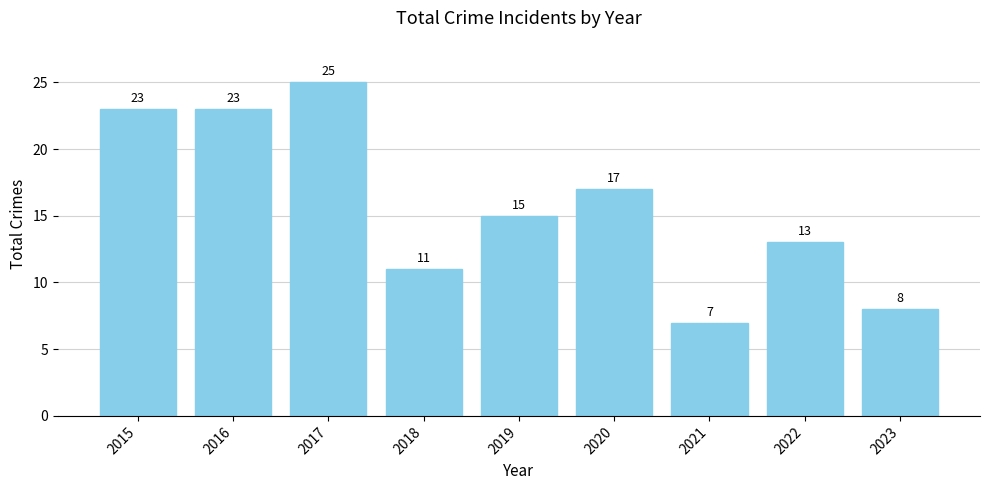

What is the change in value from 2018 to 2019?

+4